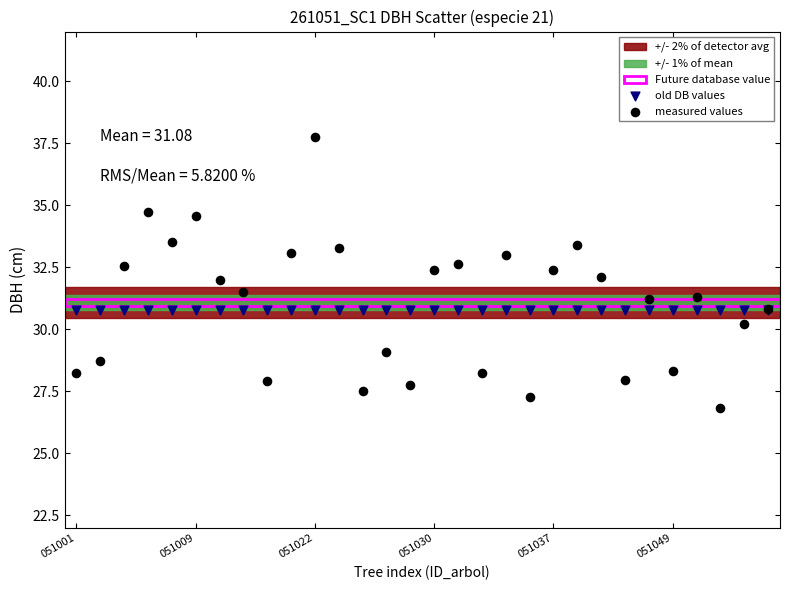

Which series contains the highest Y value?

measured values